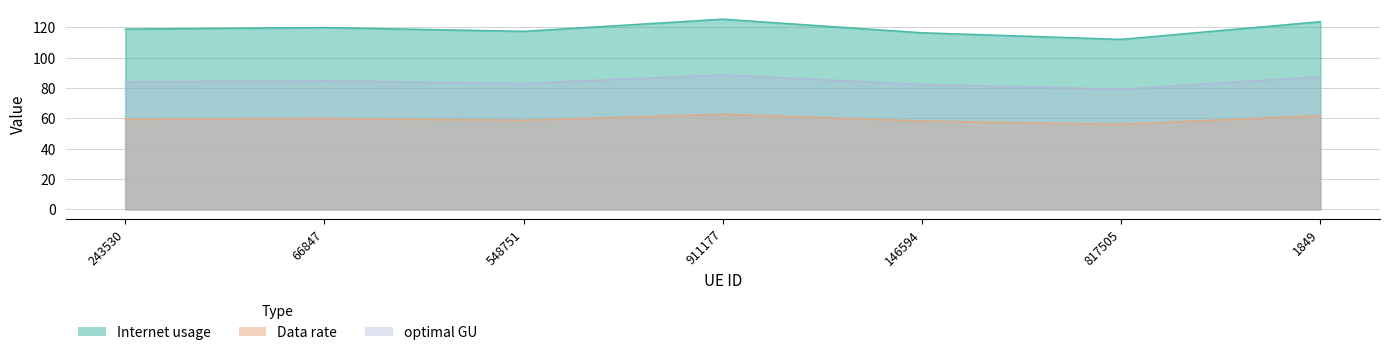

True or false: Internet usage and optimal GU cross at least once.

False